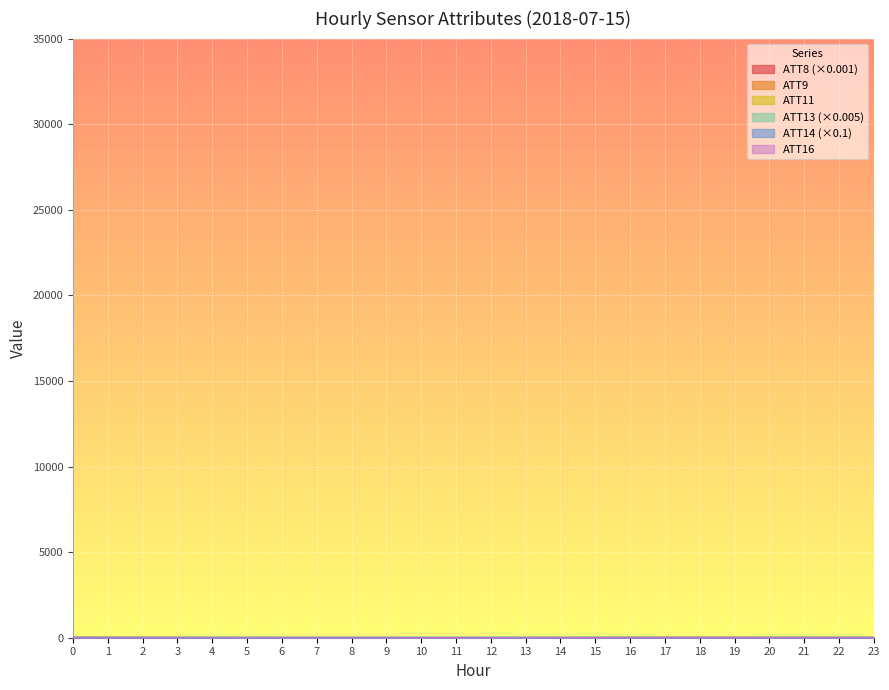

The value of ATT11 at 3 is 11.5. True or false?

True